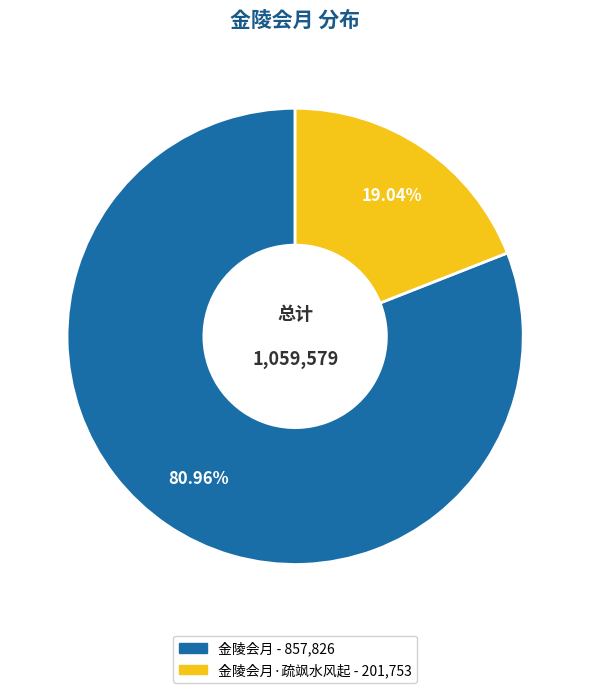

Is there any slice that represents more than half of the pie?

Yes